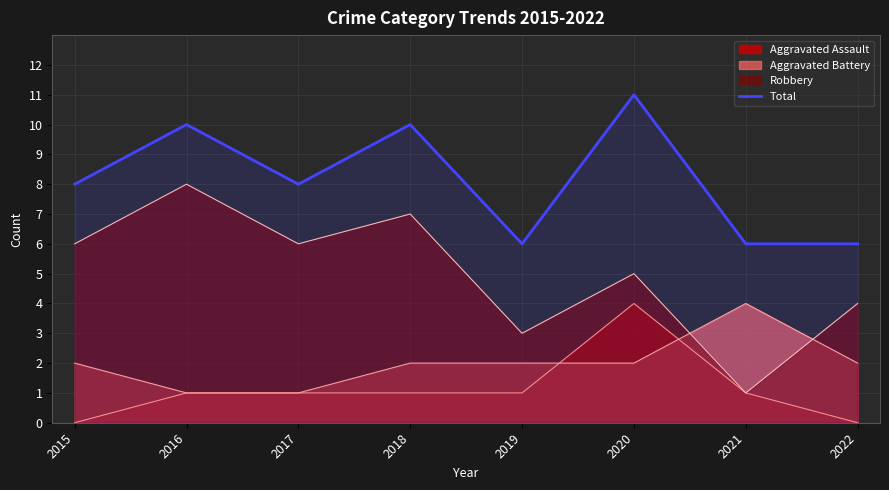

Reading left to right, list all the values displayed in this chart.

2015=8	2016=10	2017=8	2018=10	2019=6	2020=11	2021=6	2022=6